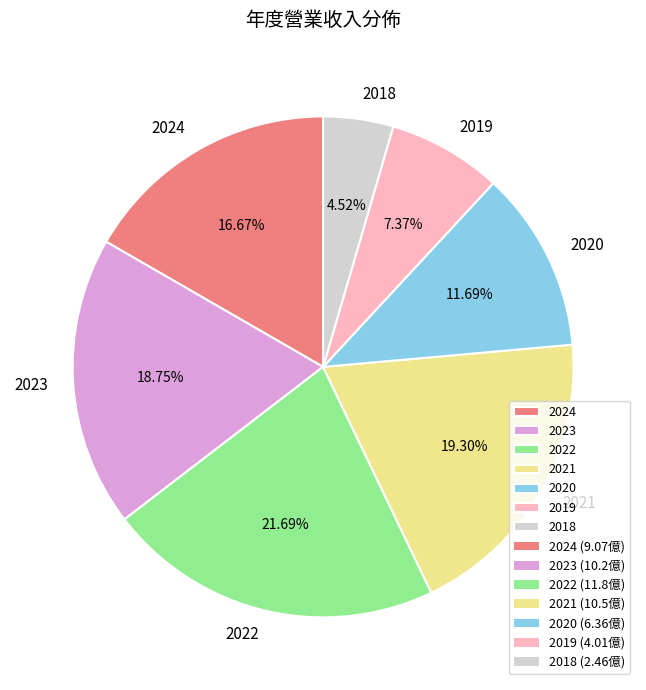

To the nearest percent, what is the difference between the largest and smallest slice percentages?

17%